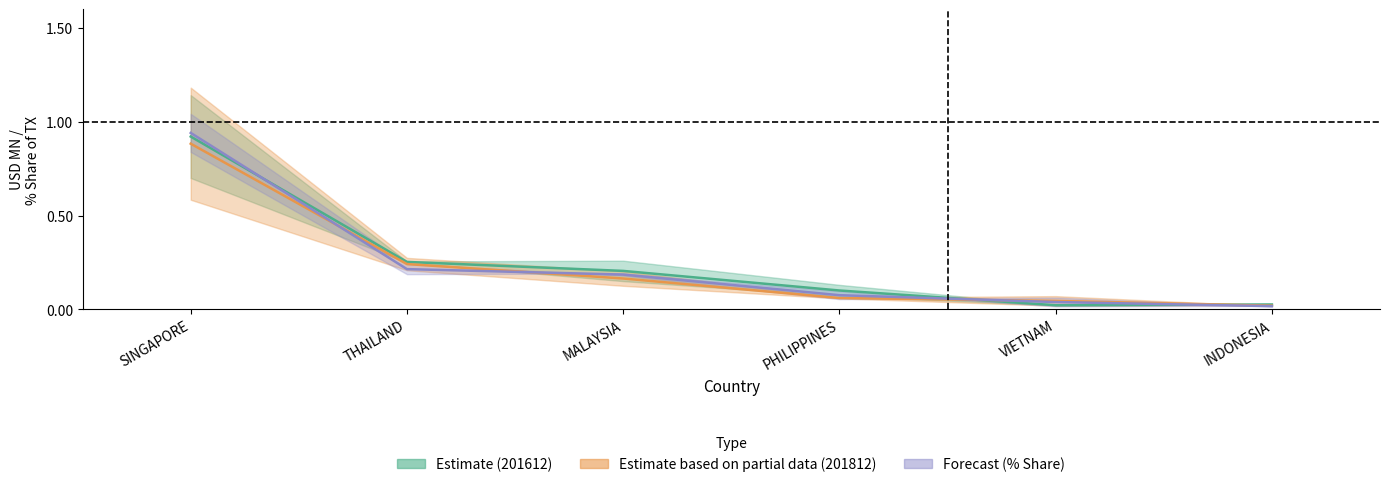

What is the sum of all 201612 values?

1.5